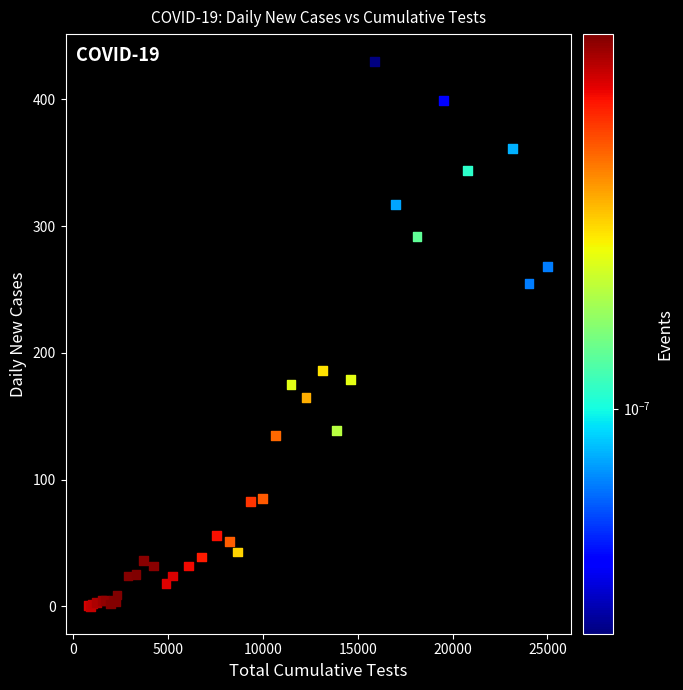

What Y value in the scatter plot is closest to 215?

186